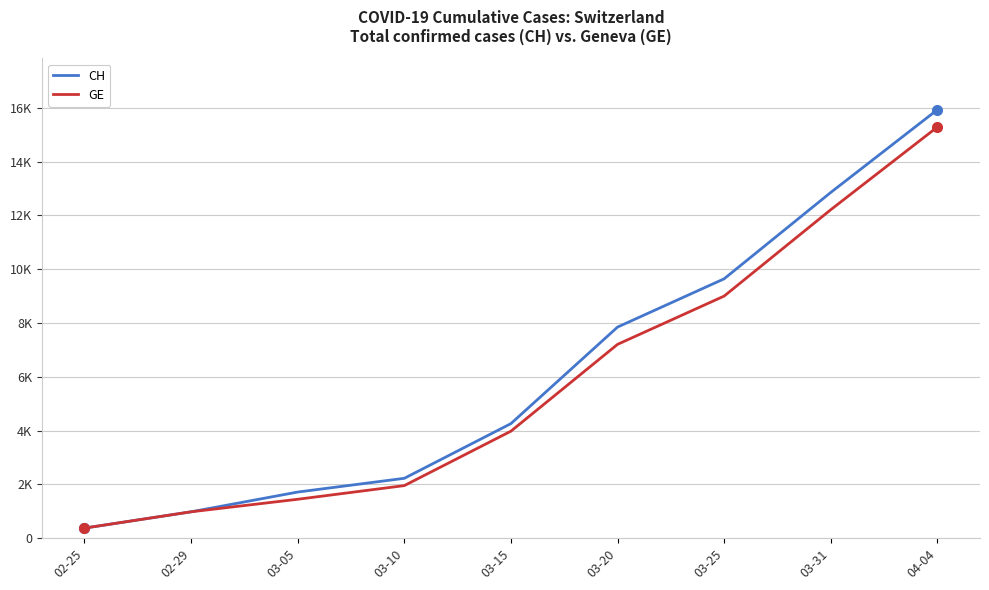

What is the value of the CH point at the 8th from the left?

12852